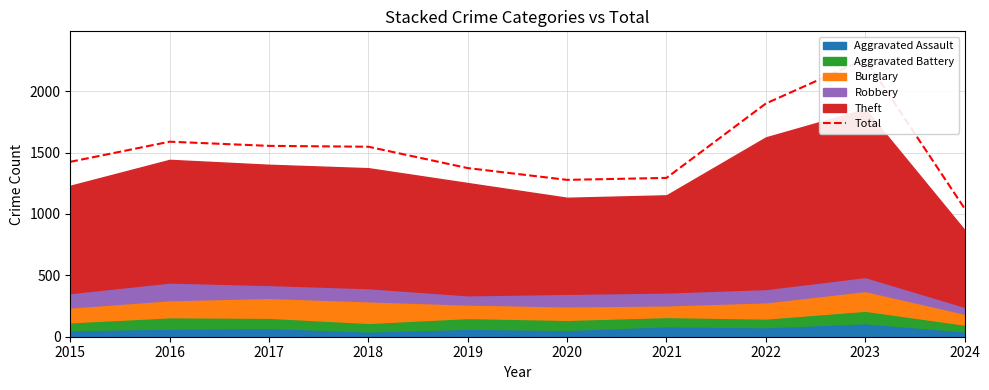

True or false: there are more than 2 points higher than both neighbors.

False